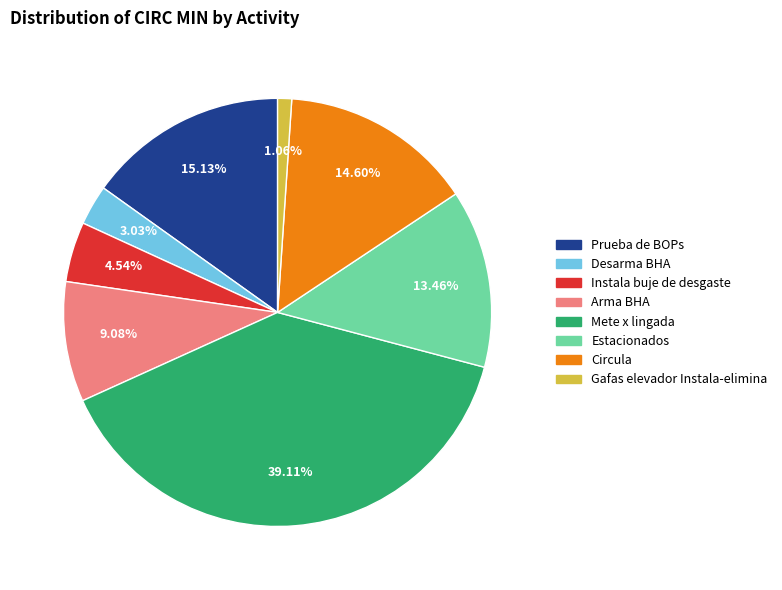

Which has a higher value, Desarma BHA or Arma BHA?

Arma BHA